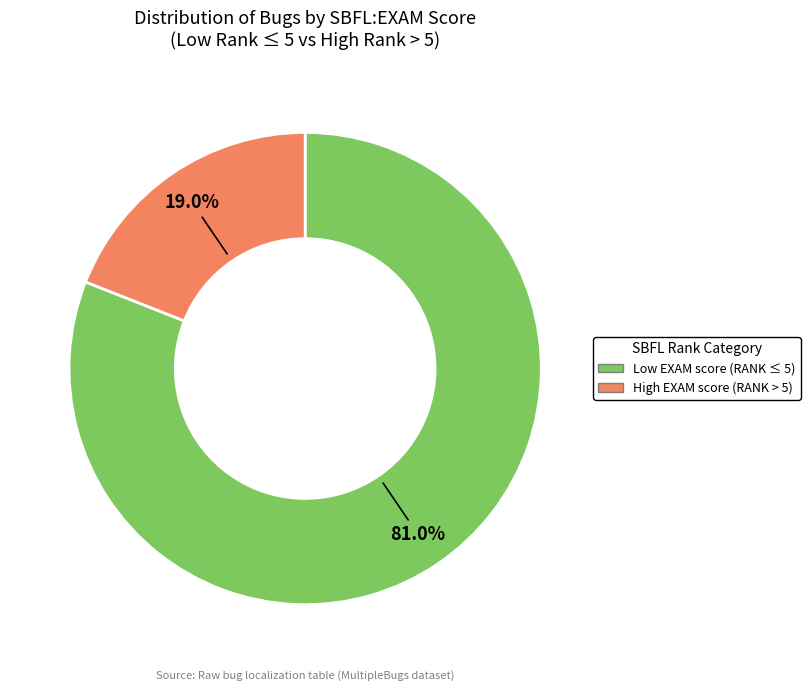

Is there a majority slice in this chart?

Yes